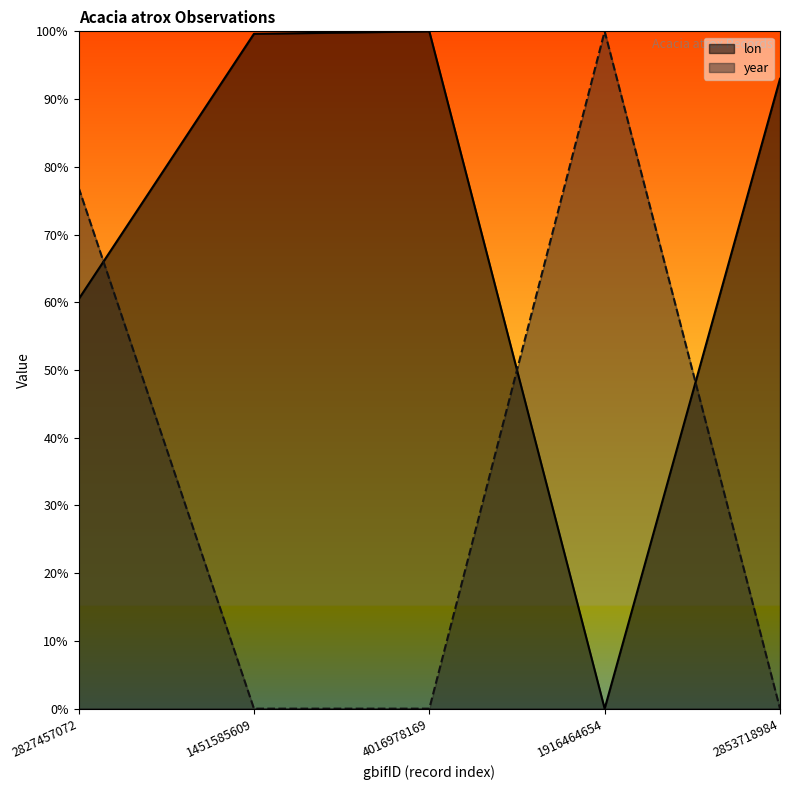

What is the label of the 4th point from the left?

1916464654